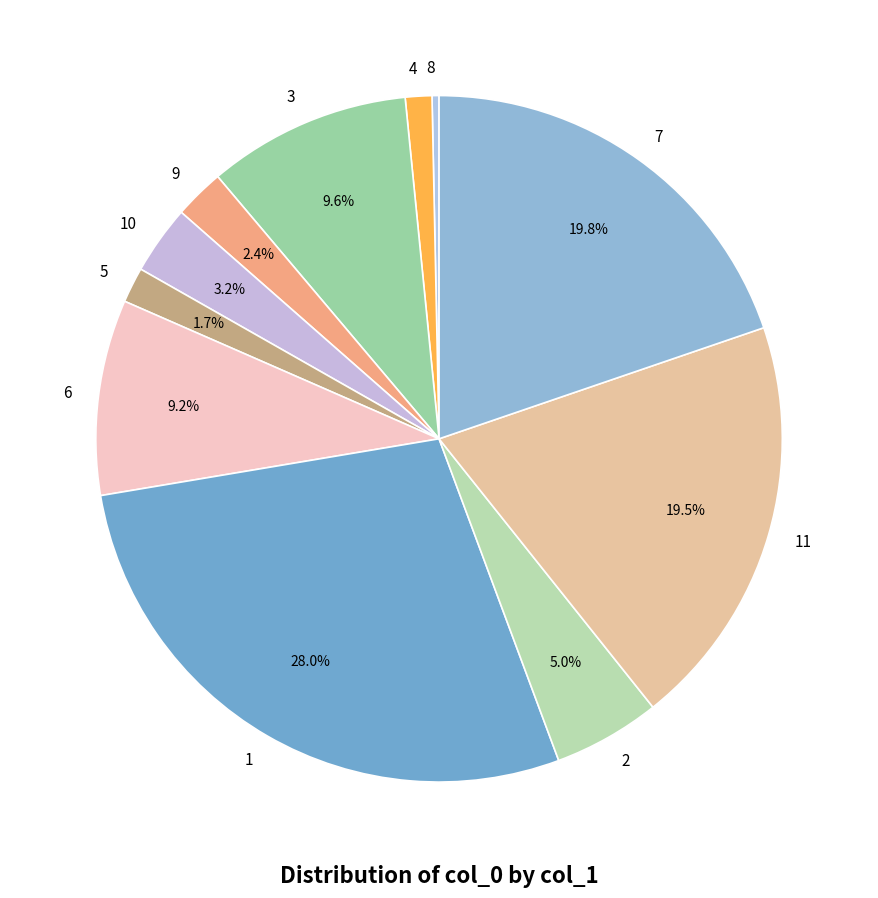

Is 11 the majority of the pie?

No